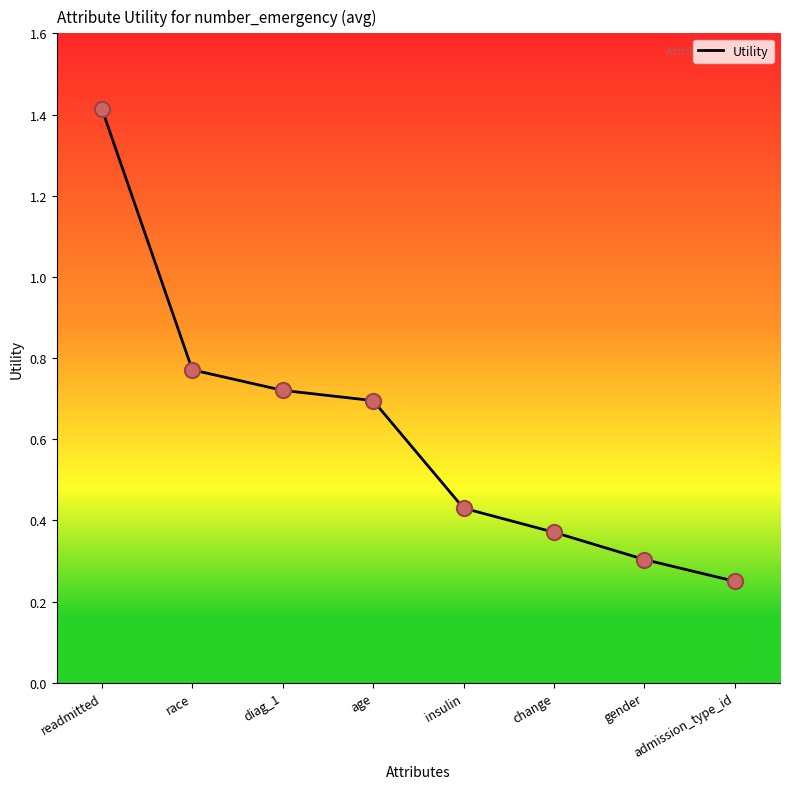

Which has a higher value, insulin or race?

race